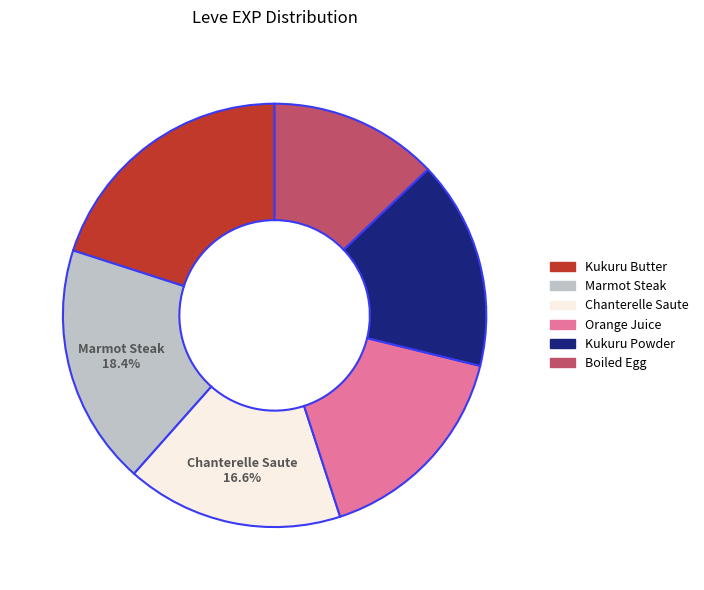

Does any single category account for the majority?

No